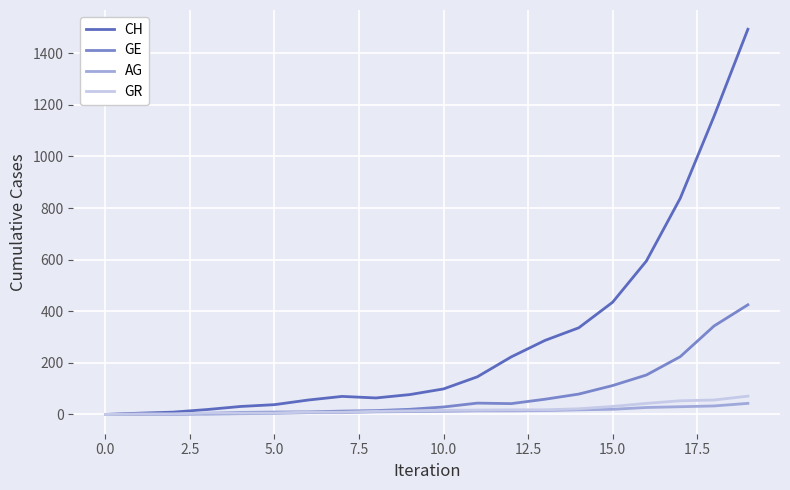

Which series has the largest range (max minus min)?

CH